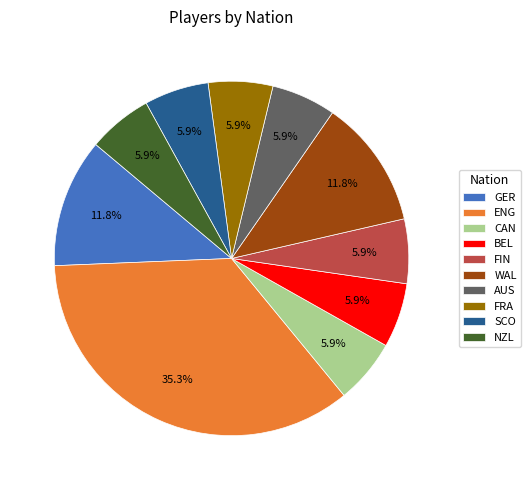

Between ENG and GER, which is larger?

ENG